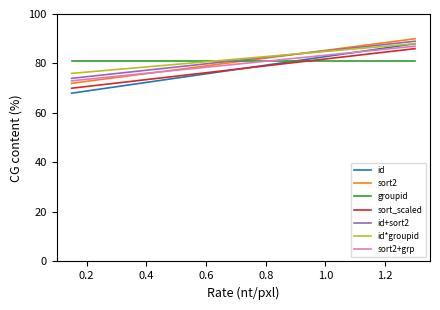

True or false: sort_scaled and sort2+grp cross at least once.

False